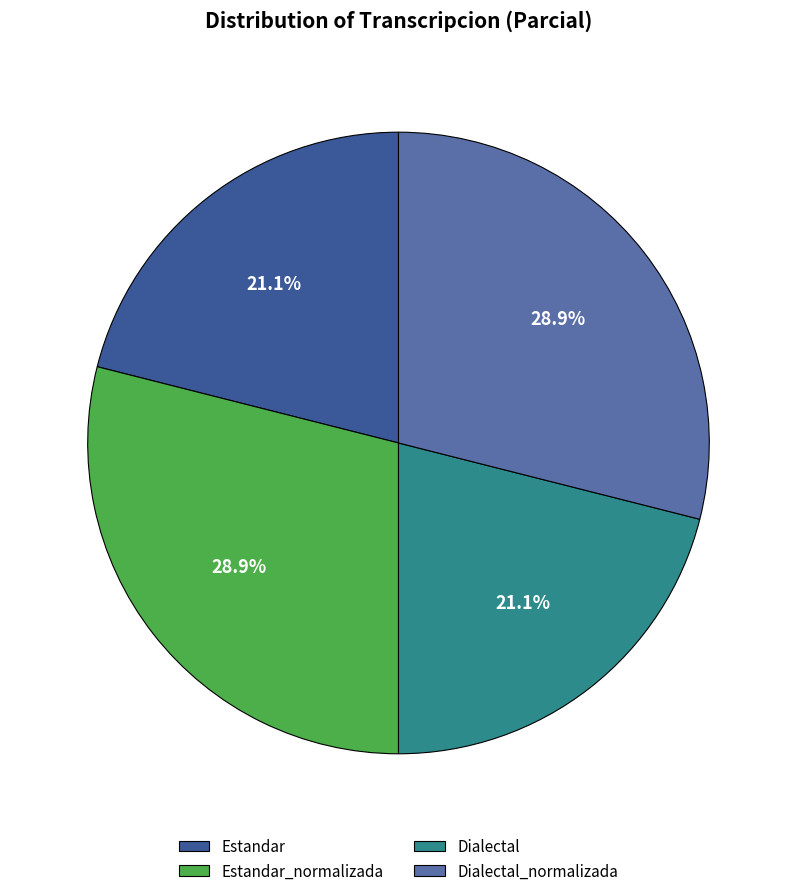

Approximately how many times larger is the value at Dialectal_normalizada compared to Estandar_normalizada?

1.0